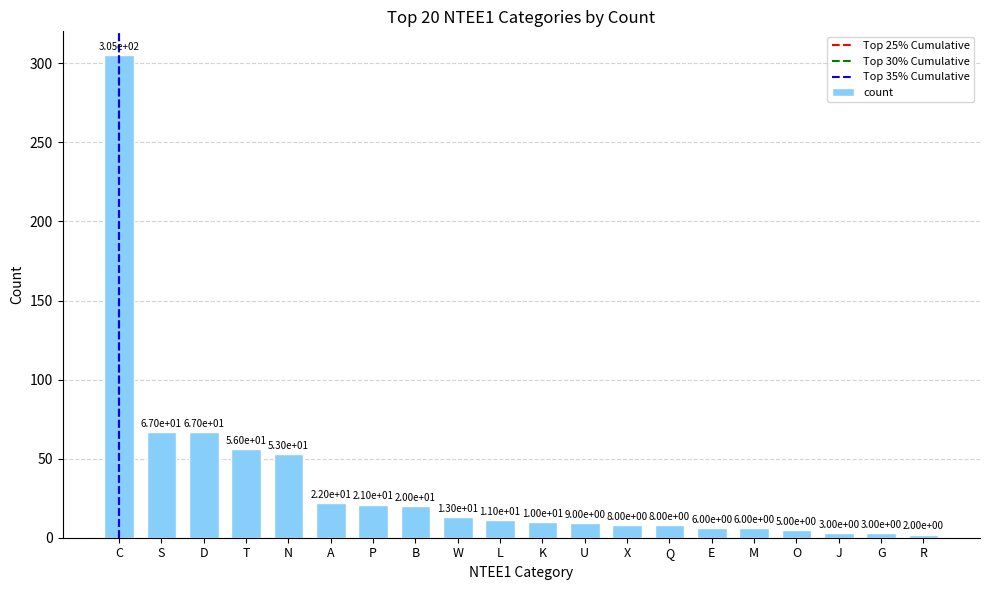

True or false: the data shows 20 at B.

True